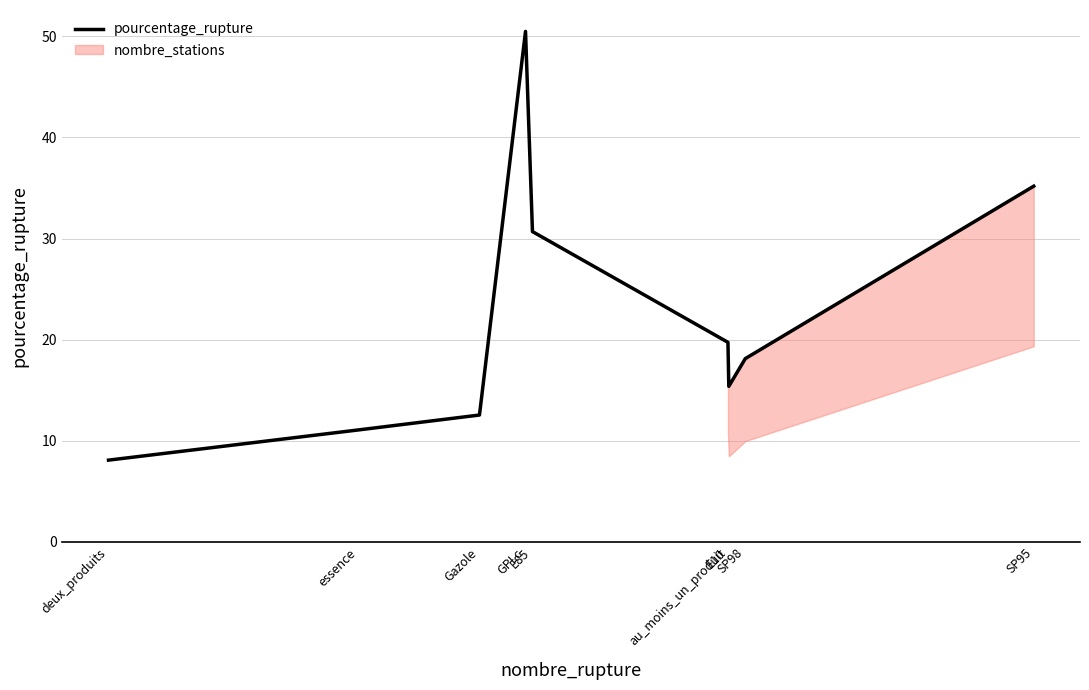

True or false: the data shows 8.3 at Gazole.

False